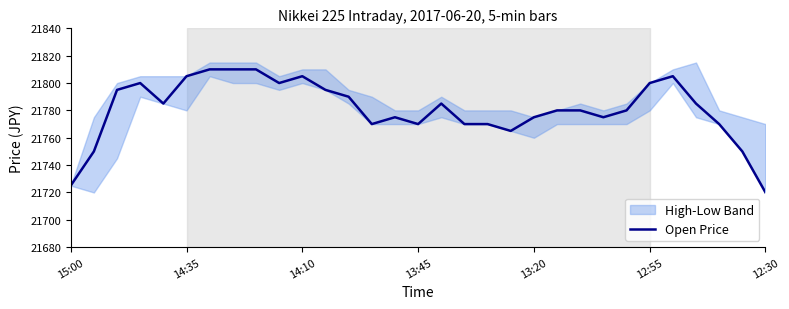

What is the maximum value shown in the chart?

21810